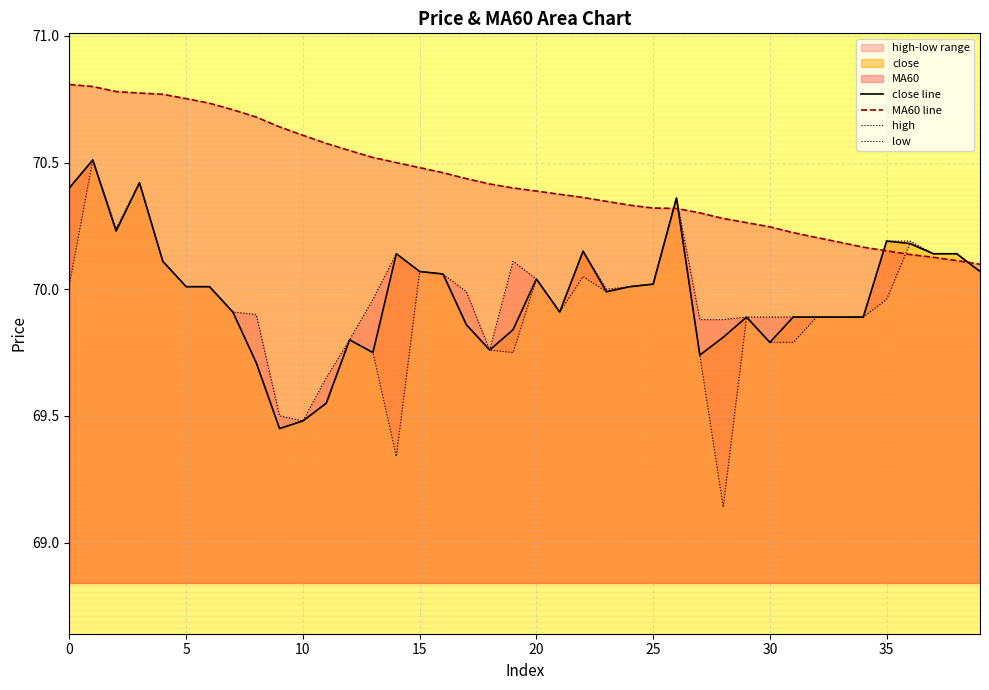

Which series ends up on top after the final intersection of MA60 line and high?

MA60 line